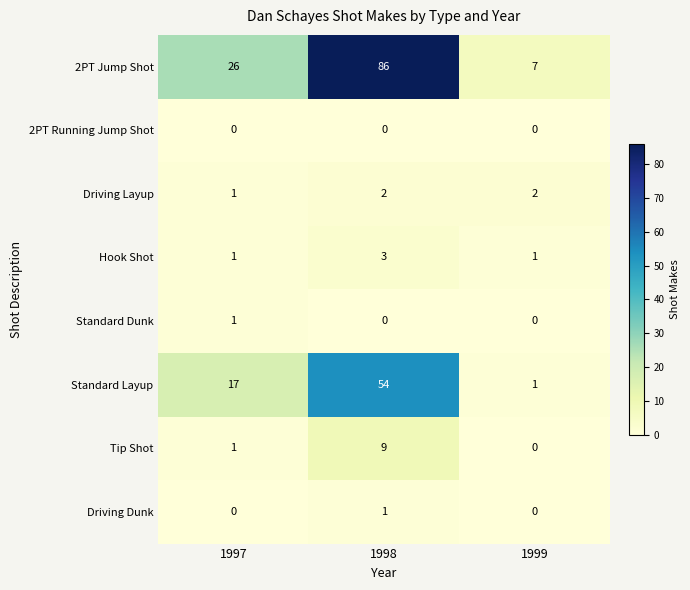

How many values in the Driving Dunk series exceed 0?

1